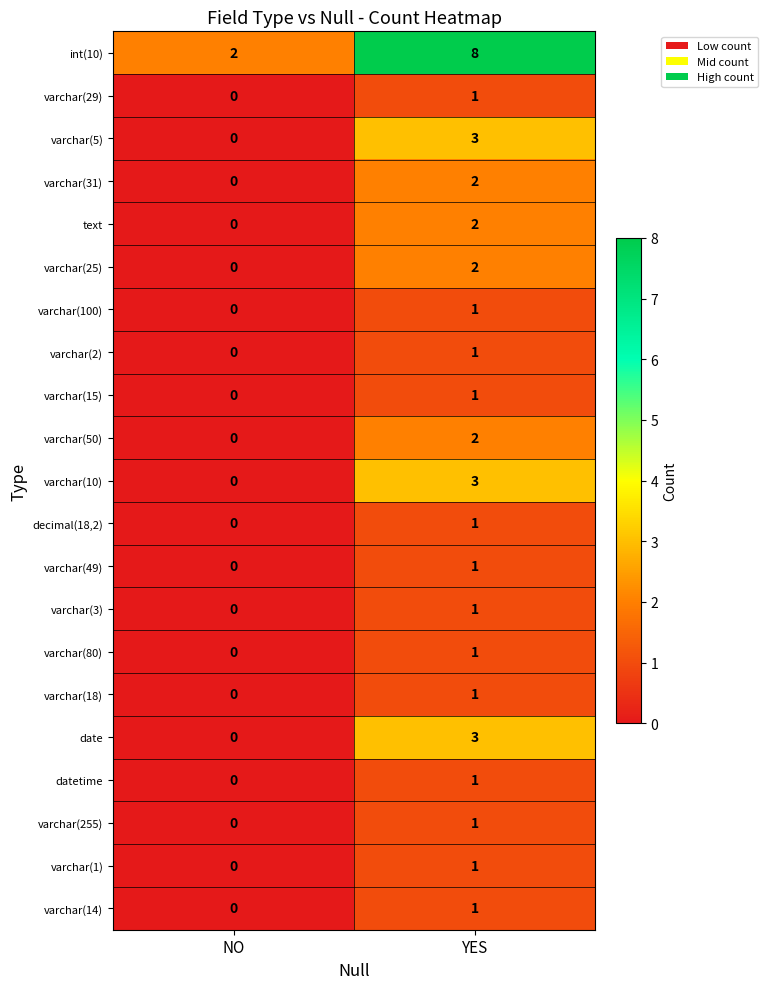

What is the highest value of the int(10) series?

8